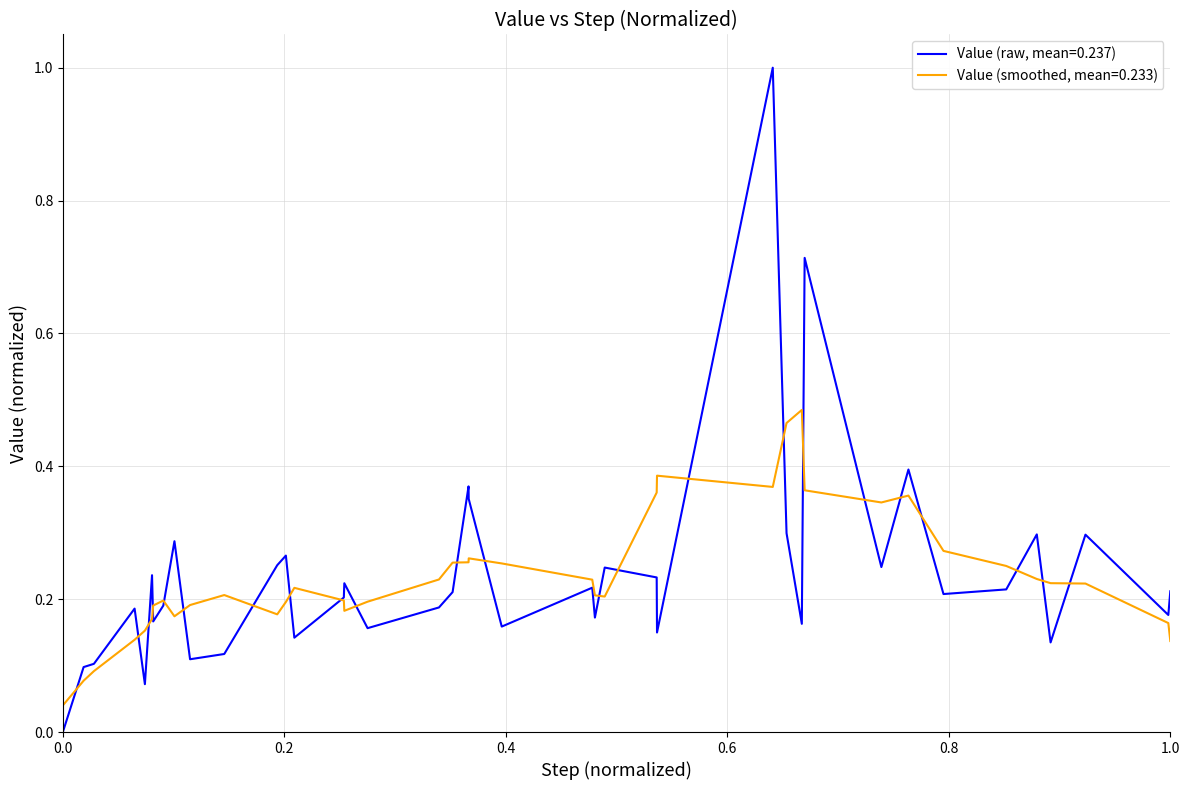

Which series has the widest spread of values?

Value (raw, mean=0.237)